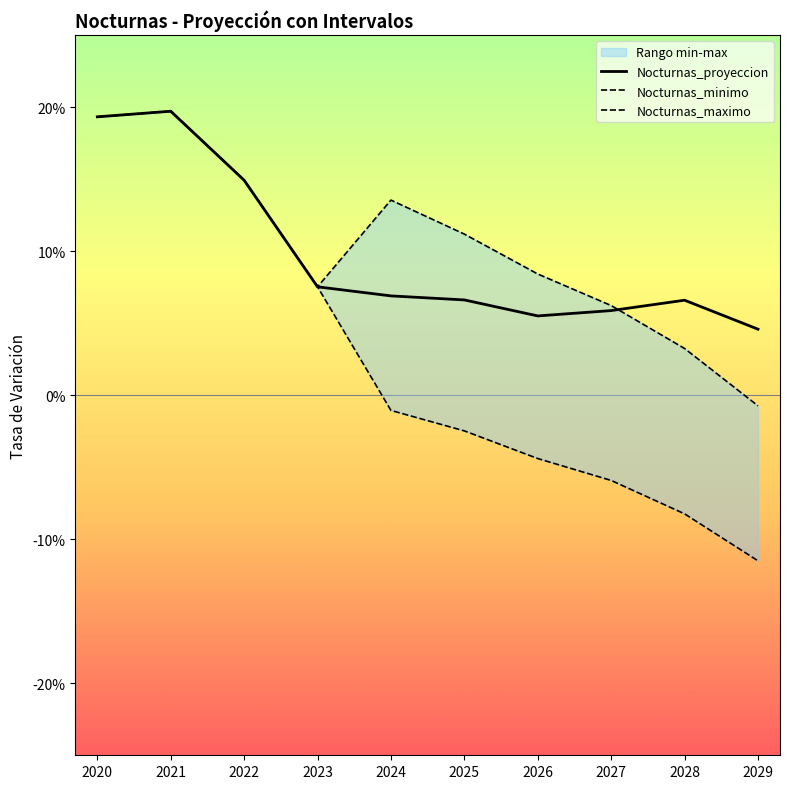

True or false: Nocturnas_minimo has more than 1 interior local peaks.

False